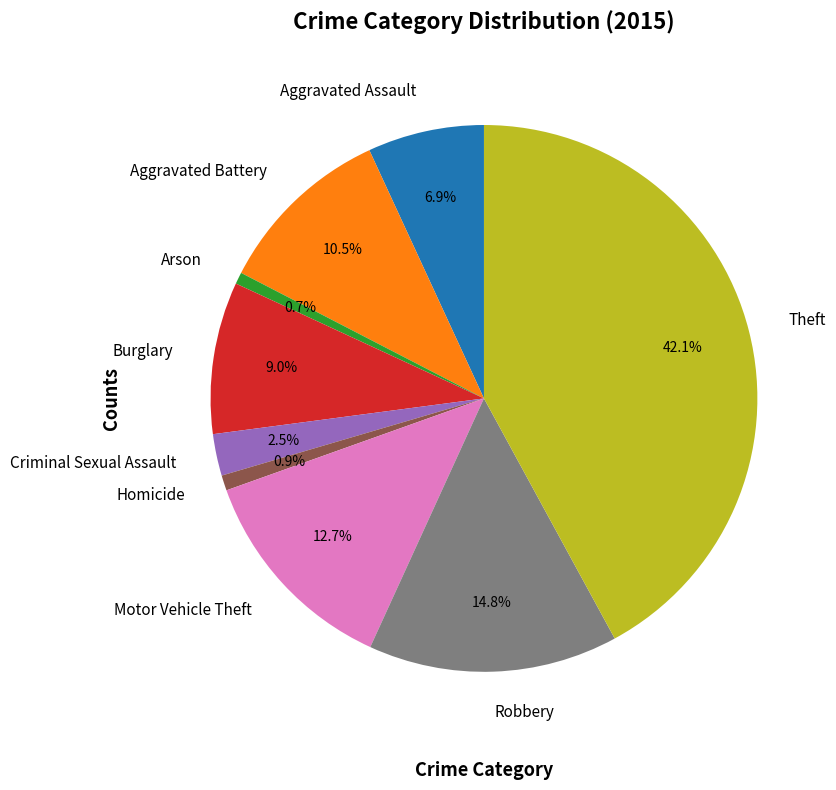

How many slices are in this pie chart?

9